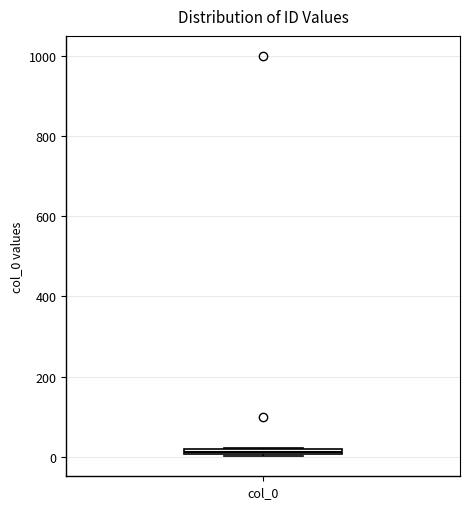

Where is the lower edge of the box for col_0 on the y-axis? The values are not printed on the chart, so give them approximately, as read against the axis.

0